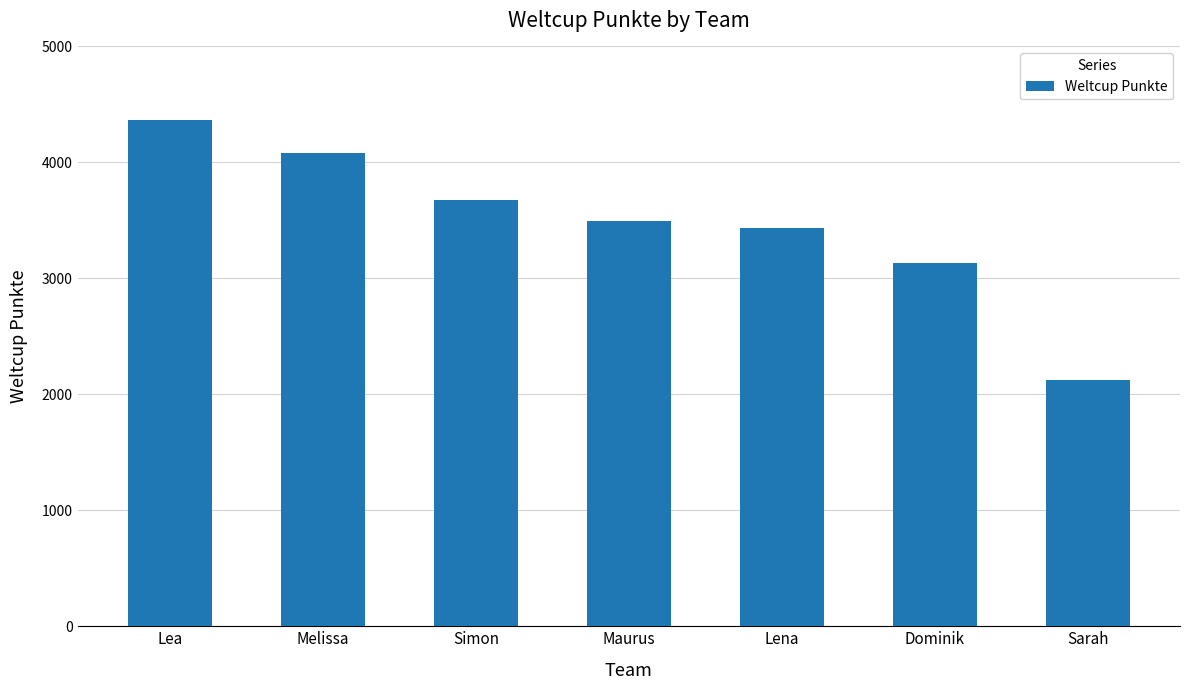

What is the label of the 7th bar from the right?

Lea